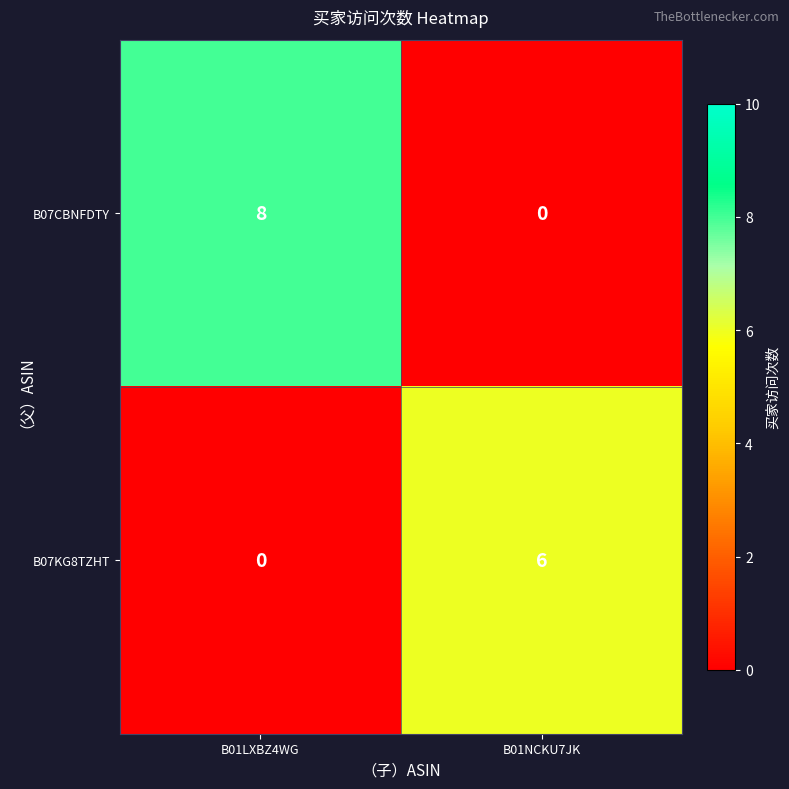

What is the total value across all series at B01LXBZ4WG?

8